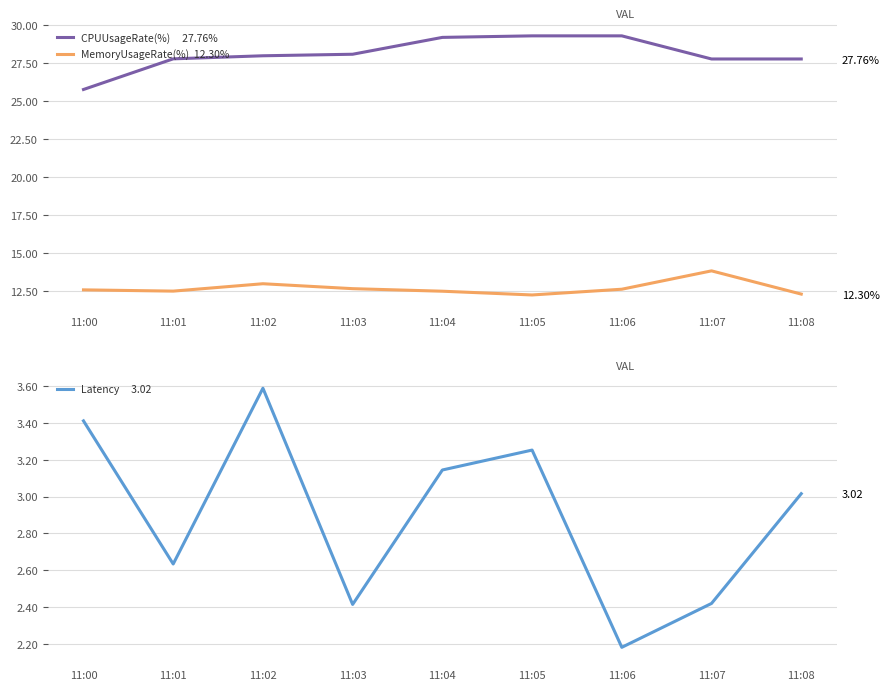

Which series changed the most between 11:00 and 11:06?

CPUUsageRate(%)